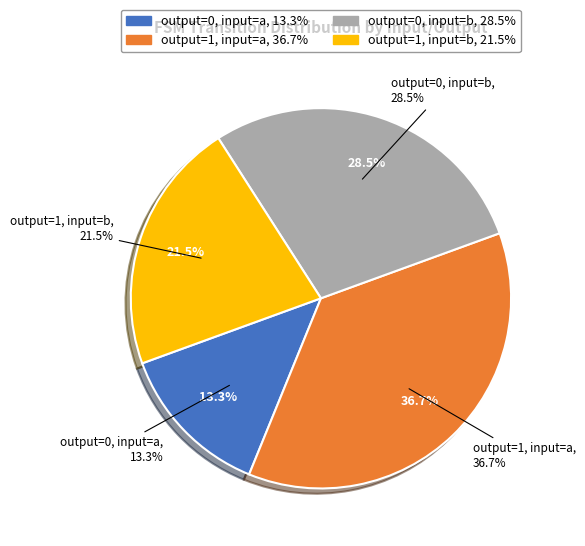

Count the number of slices in the pie.

4